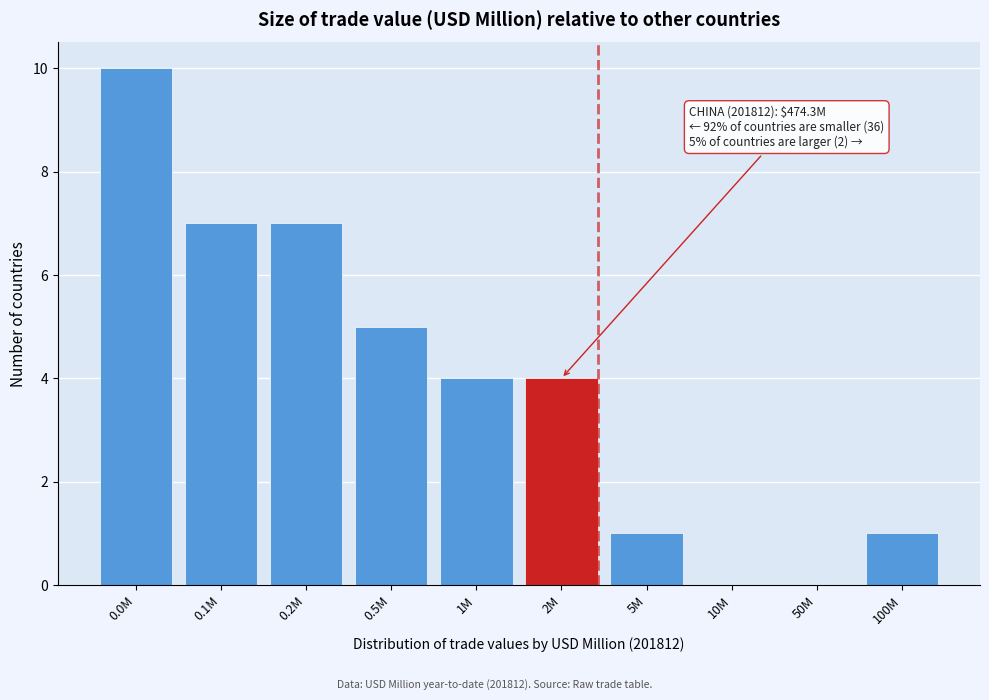

Reading right to left, list all the values displayed in this chart.

100M=1	50M=0	10M=0	5M=1	2M=4	1M=4	0.5M=5	0.2M=7	0.1M=7	0.0M=10